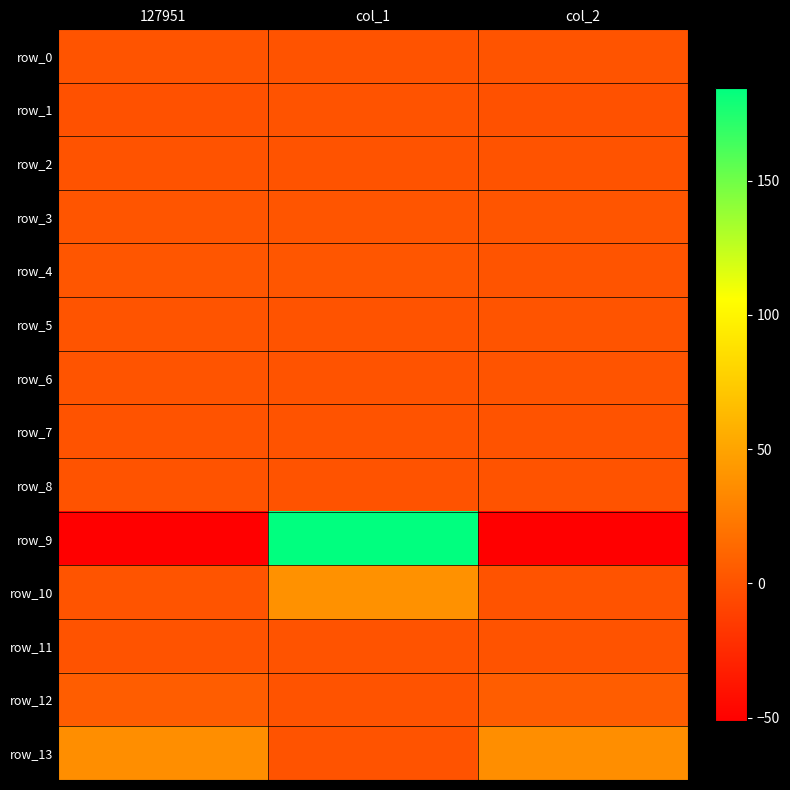

True or false: row_10 has a value of 0.1 at col_2.

False